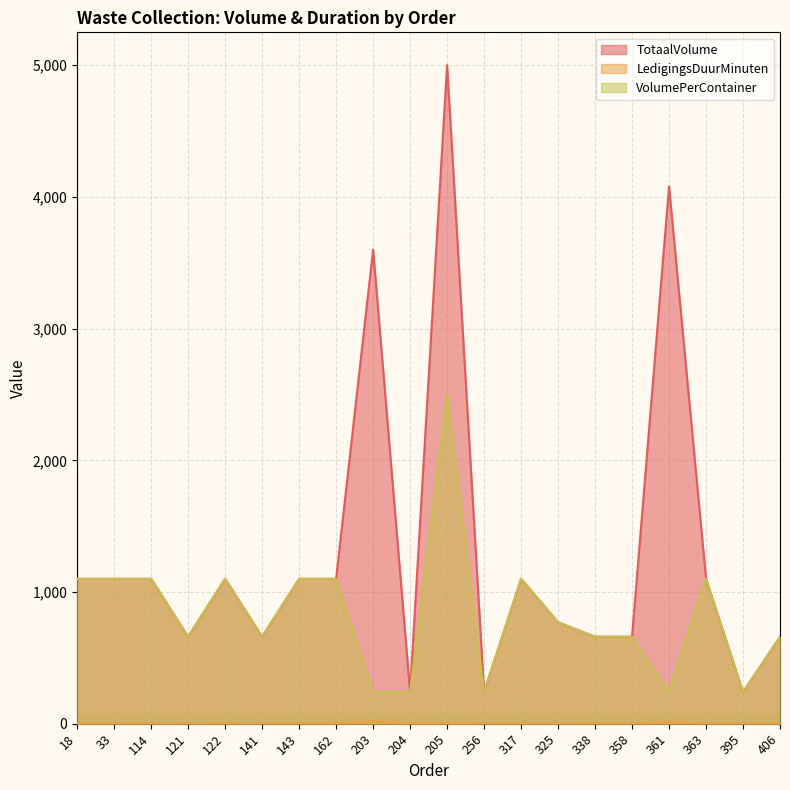

What are all the series names shown in the legend?

TotaalVolume, LedigingsDuurMinuten, VolumePerContainer